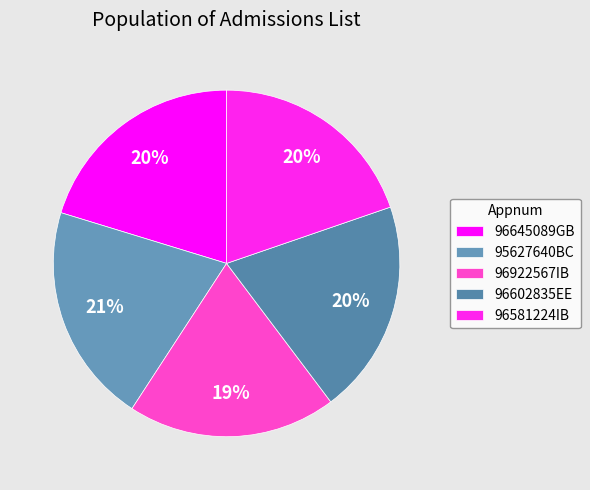

Approximately how many times larger is the value at 96581224IB compared to 96922567IB?

1.0